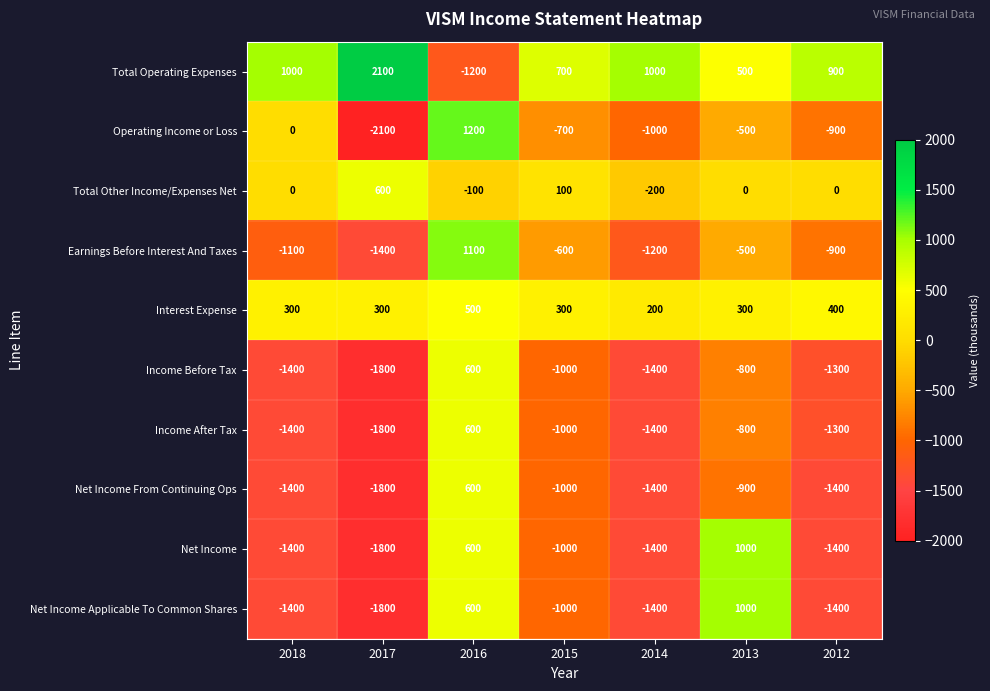

Count the number of data series in this chart.

10